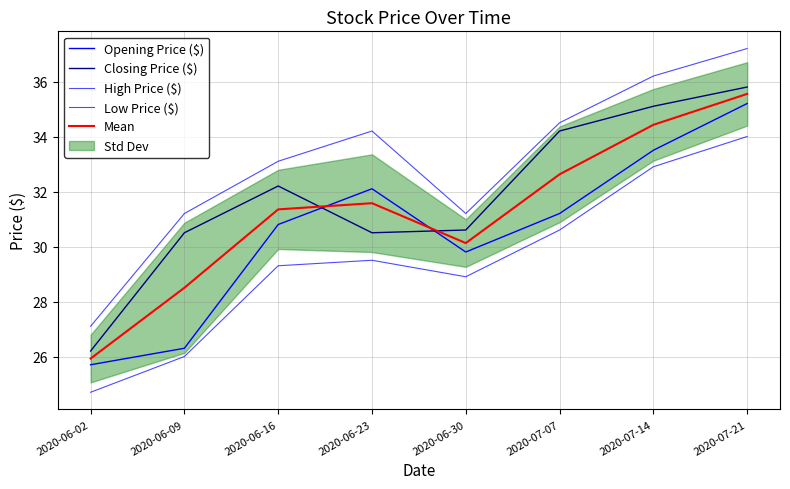

At how many categories does at least one series exceed 26?

8